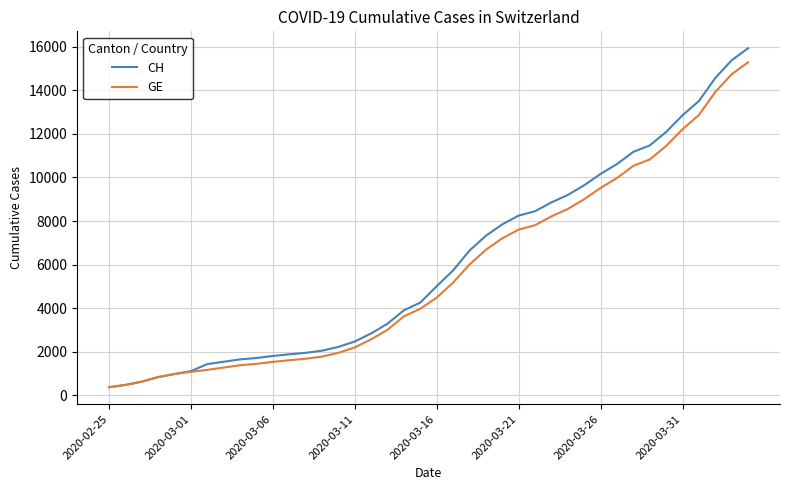

What is the greatest value displayed?

15926